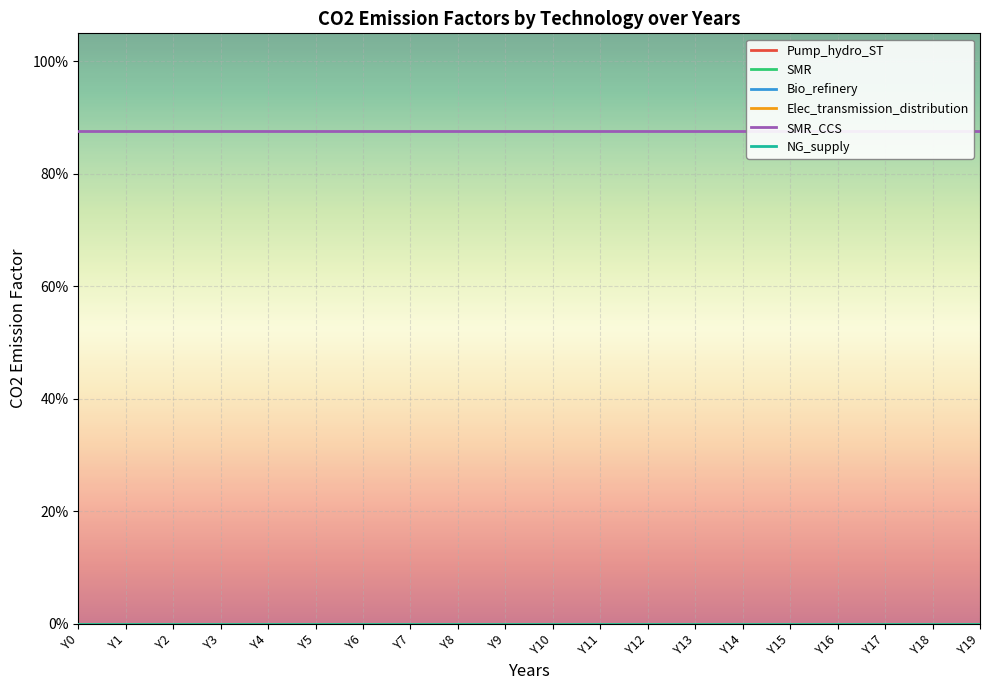

Reading left to right, what are all the values shown in this chart?

Pump_hydro_ST: 0.0	0.0	0.0	0.0	0.0	0.0	0.0	0.0	0.0	0.0	0.0	0.0	0.0	0.0	0.0	0.0	0.0	0.0	0.0	0.0
SMR: 0.0	0.0	0.0	0.0	0.0	0.0	0.0	0.0	0.0	0.0	0.0	0.0	0.0	0.0	0.0	0.0	0.0	0.0	0.0	0.0
Bio_refinery: 0.0	0.0	0.0	0.0	0.0	0.0	0.0	0.0	0.0	0.0	0.0	0.0	0.0	0.0	0.0	0.0	0.0	0.0	0.0	0.0
Elec_transmission_distribution: 0.0	0.0	0.0	0.0	0.0	0.0	0.0	0.0	0.0	0.0	0.0	0.0	0.0	0.0	0.0	0.0	0.0	0.0	0.0	0.0
SMR_CCS: 0.9	0.9	0.9	0.9	0.9	0.9	0.9	0.9	0.9	0.9	0.9	0.9	0.9	0.9	0.9	0.9	0.9	0.9	0.9	0.9
NG_supply: 0.0	0.0	0.0	0.0	0.0	0.0	0.0	0.0	0.0	0.0	0.0	0.0	0.0	0.0	0.0	0.0	0.0	0.0	0.0	0.0